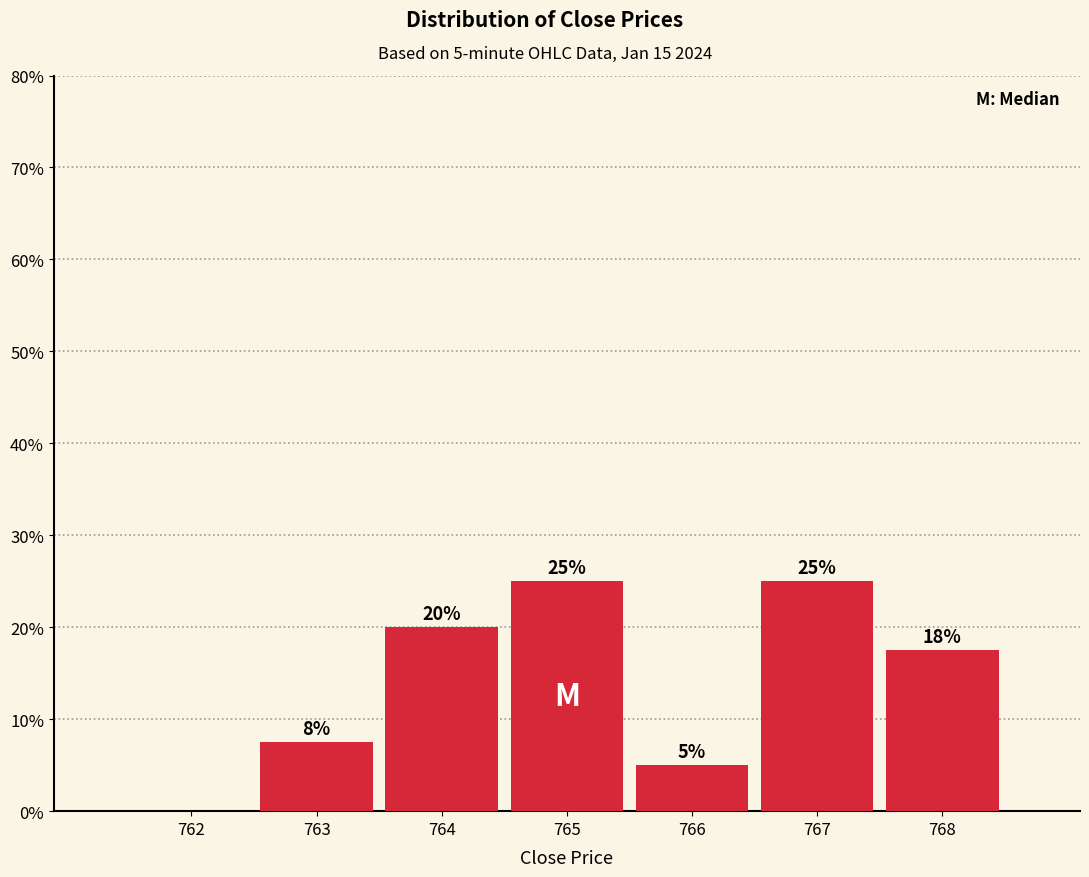

The value at 764 is 33.6. True or false?

False